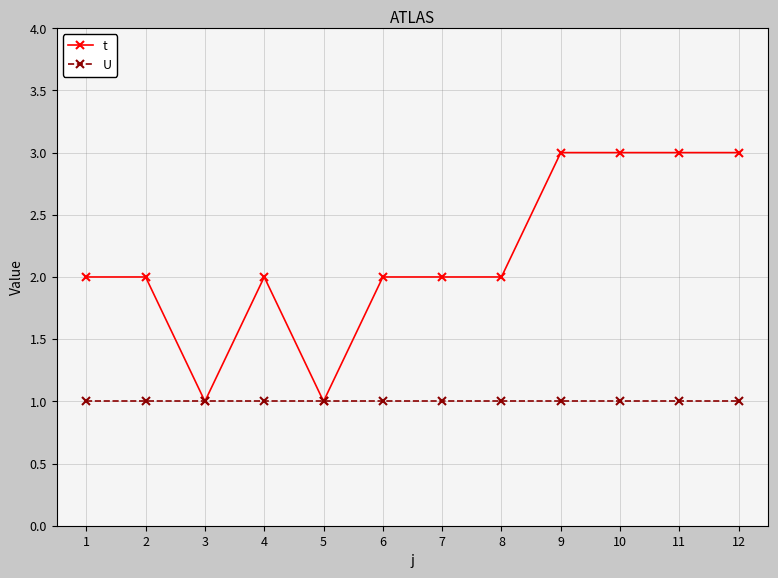

Rank the series at 12 from lowest to highest value.

U, t